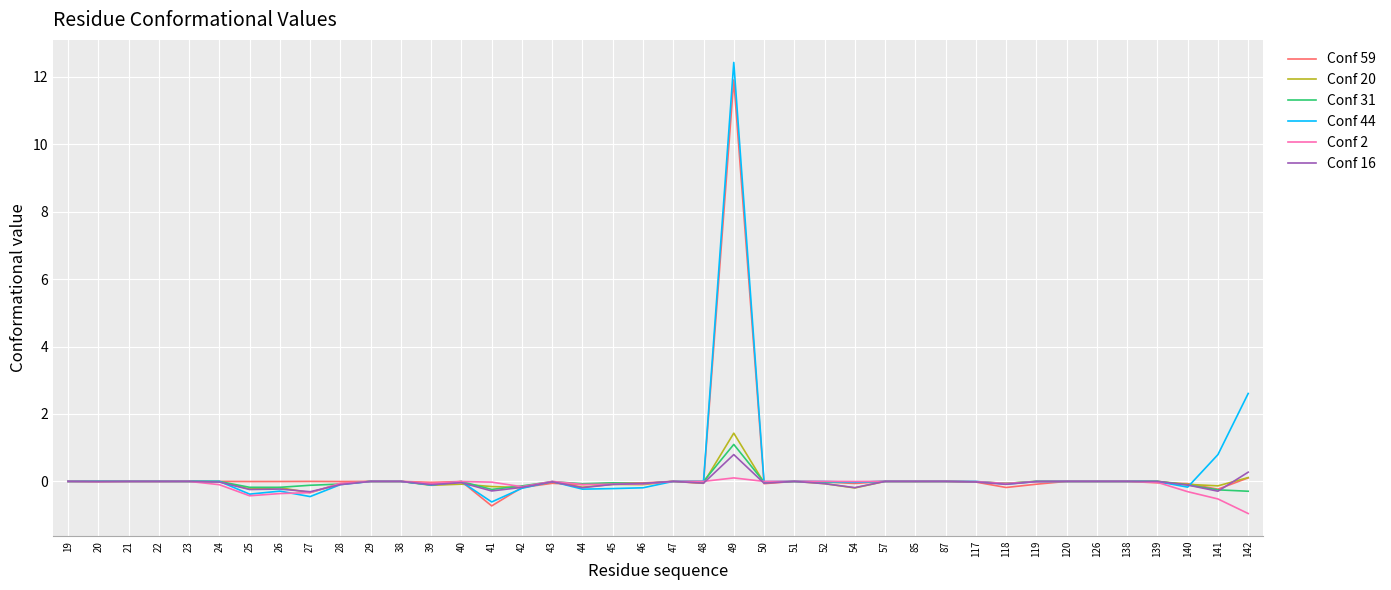

What is the sum of the Conf 44 values at 21 and 44?

-0.2